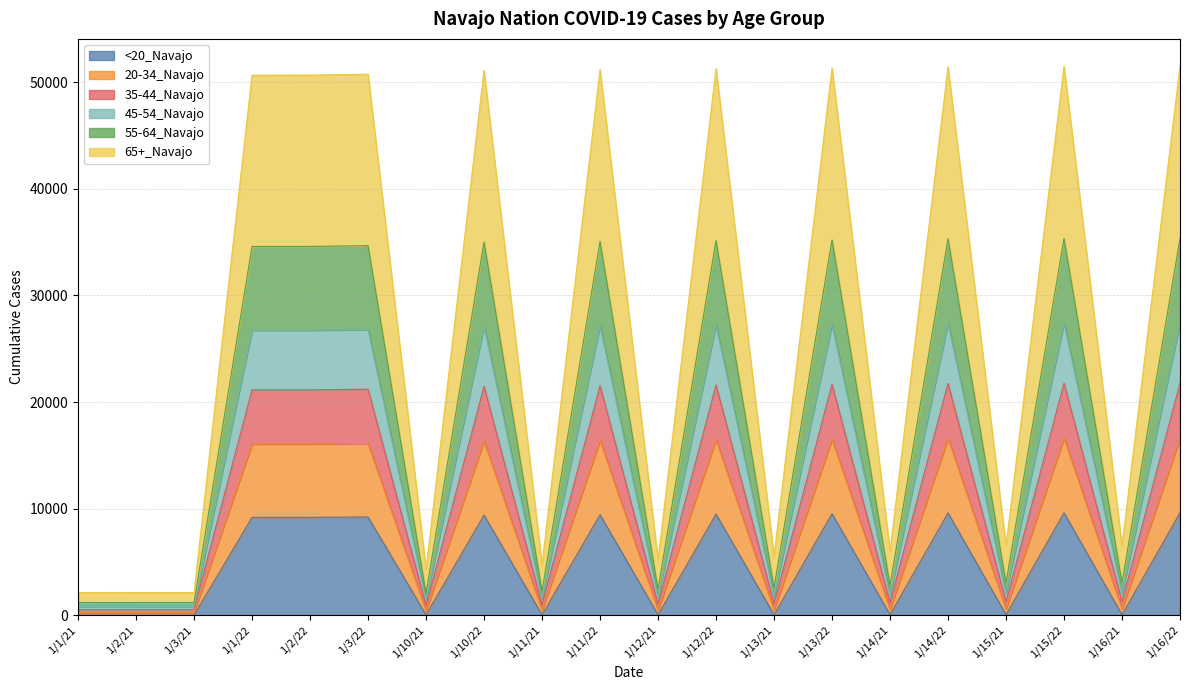

Does the chart display data point markers on the line(s)?

No